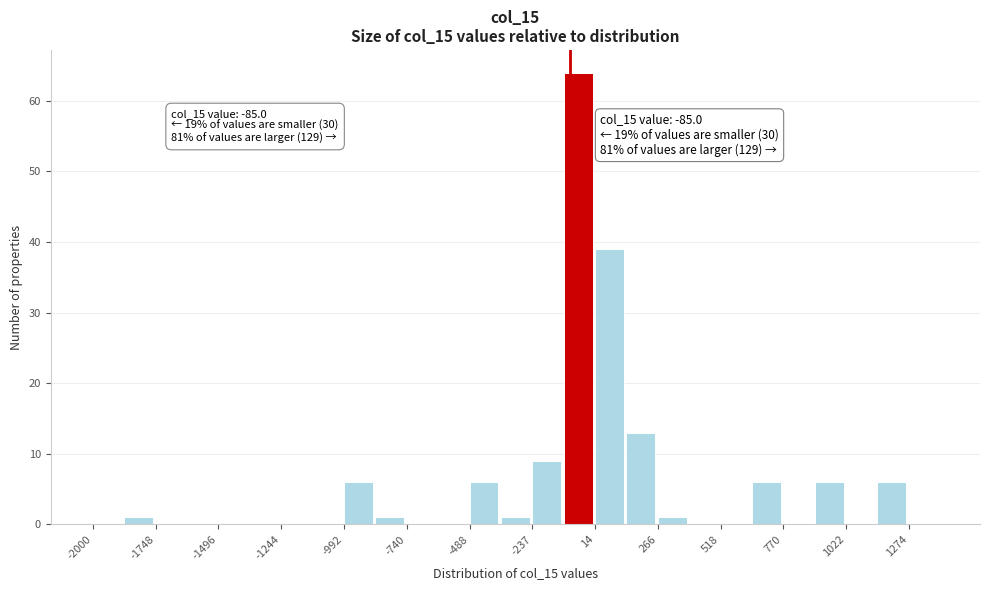

Around what value on the x-axis is the tallest bar? Give the approximate position of its centre, as read against the axis.

-50